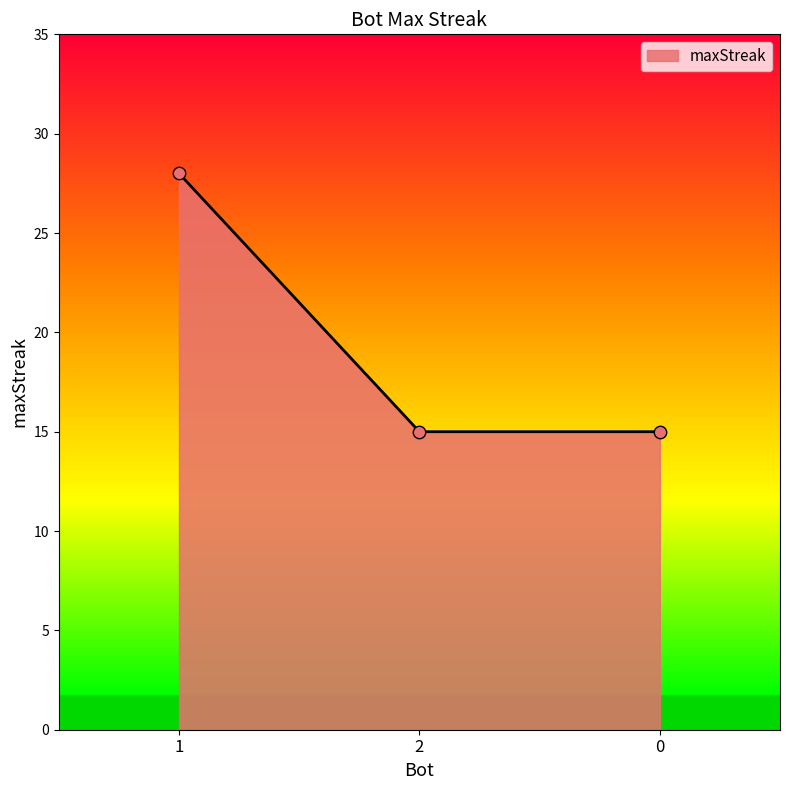

What is the change in value from 1 to 0?

-13